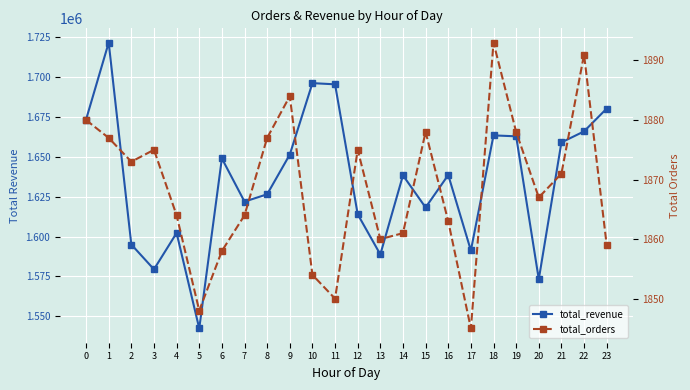

At 20, list the series in order from largest to smallest.

total_revenue, total_orders